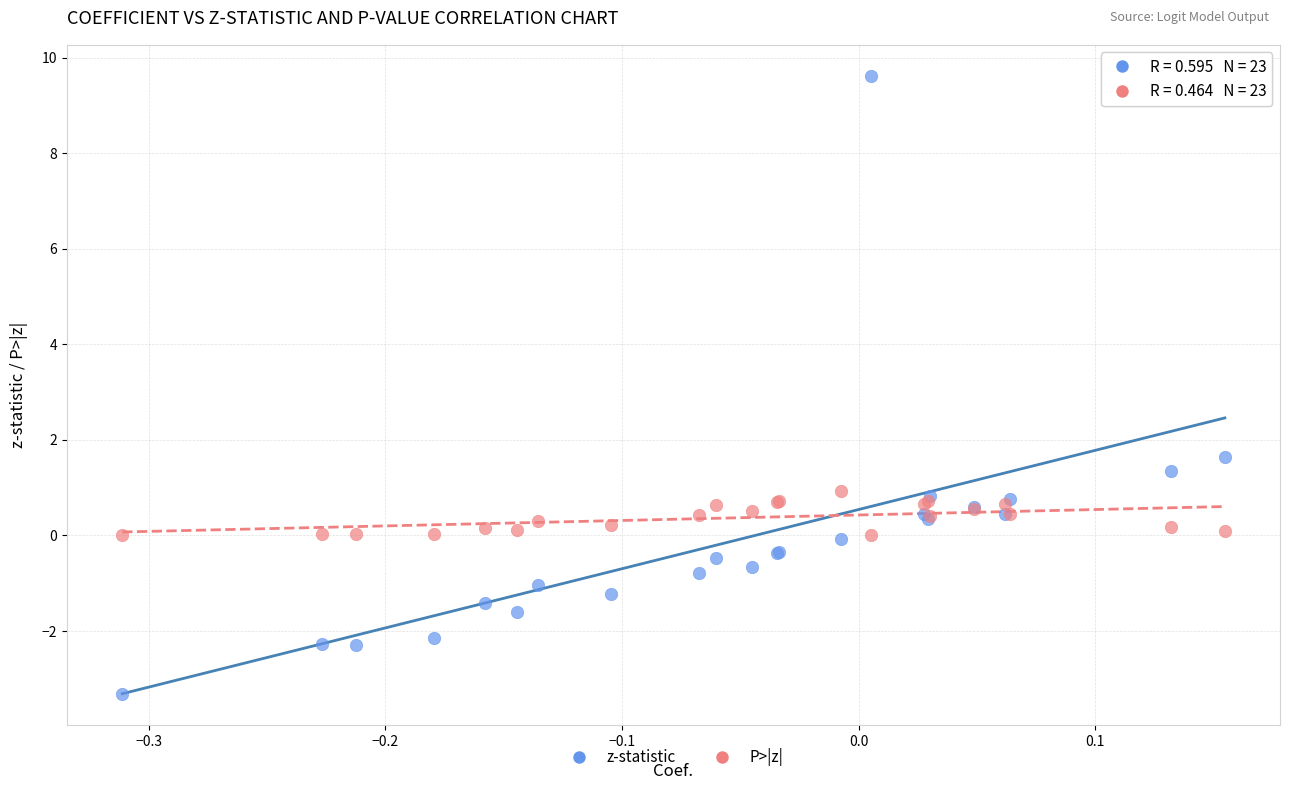

Across all series, what Y value is closest to 3?

1.6